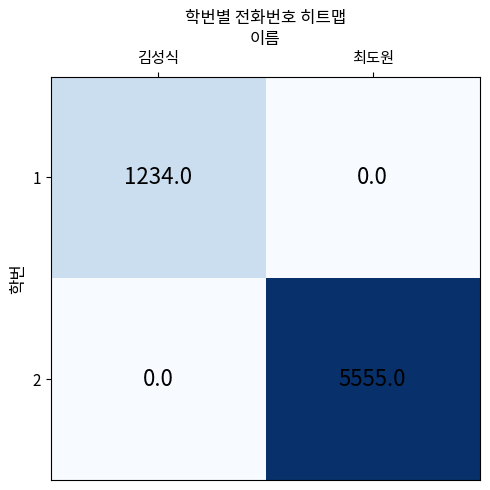

What is the total value across all series at 김성식?

1234